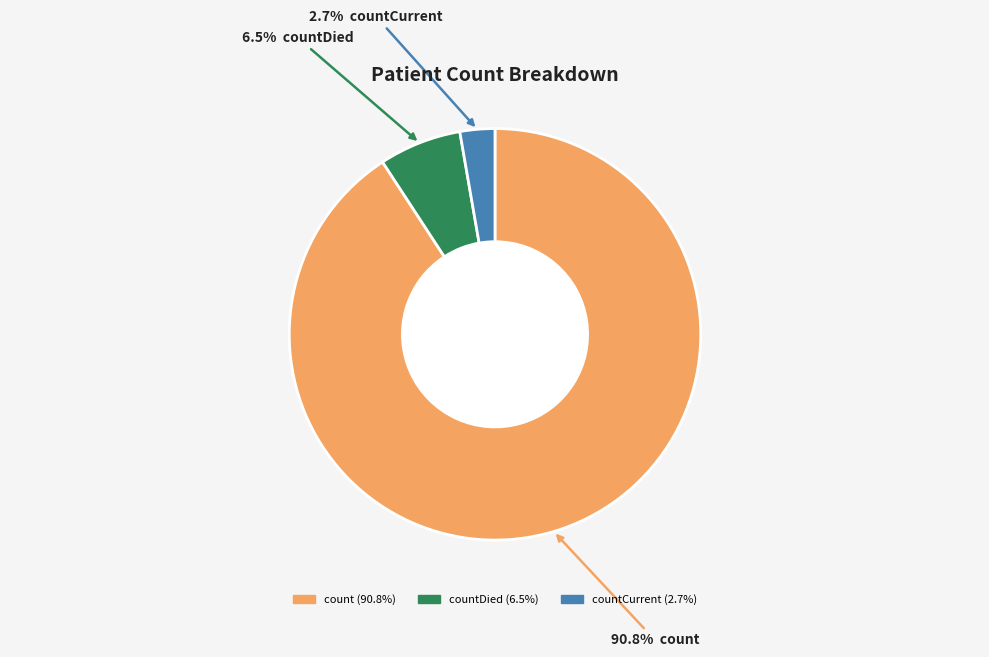

To the nearest percent, what is the difference between the largest and smallest slice percentages?

88%